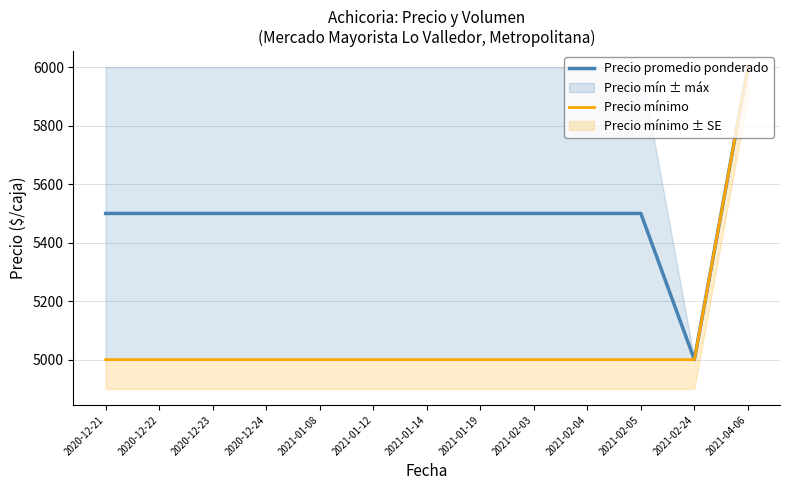

Reading left to right, extract all data points from this chart.

Precio promedio ponderado: 2020-12-21=5500	2020-12-22=5500	2020-12-23=5500	2020-12-24=5500	2021-01-08=5500	2021-01-12=5500	2021-01-14=5500	2021-01-19=5500	2021-02-03=5500	2021-02-04=5500	2021-02-05=5500	2021-02-24=5000	2021-04-06=6000
Precio mínimo: 2020-12-21=5000	2020-12-22=5000	2020-12-23=5000	2020-12-24=5000	2021-01-08=5000	2021-01-12=5000	2021-01-14=5000	2021-01-19=5000	2021-02-03=5000	2021-02-04=5000	2021-02-05=5000	2021-02-24=5000	2021-04-06=6000